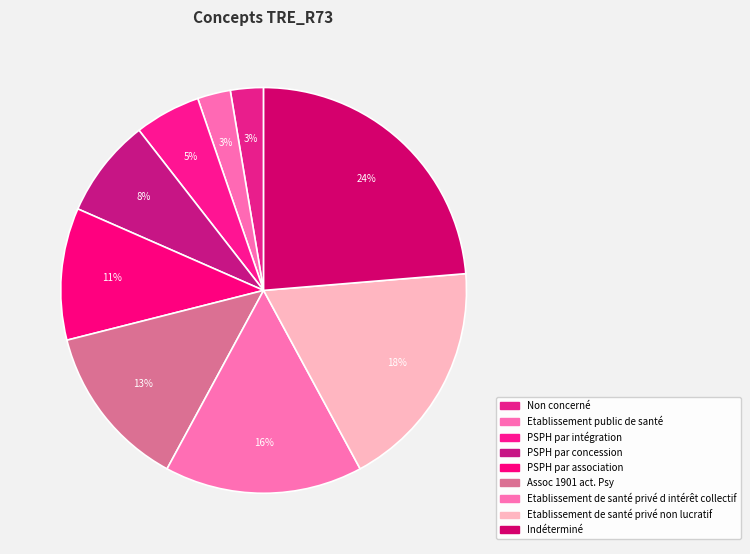

Is it true that PSPH par intégration is 5% of the pie?

True